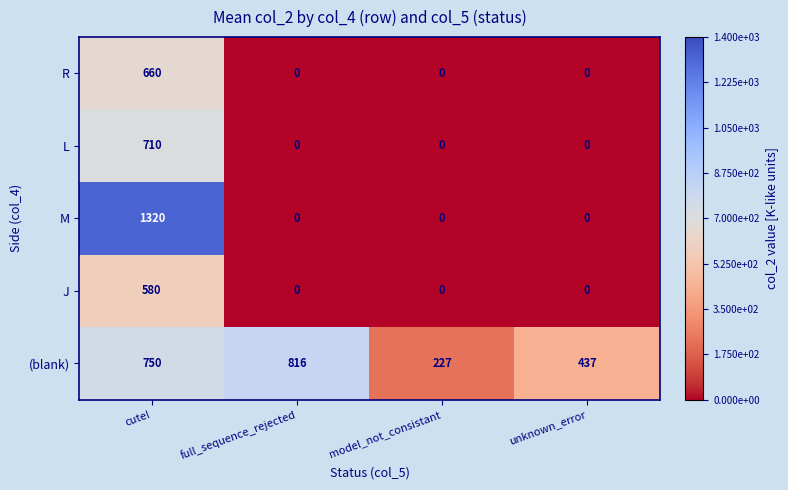

Rank the series by their maximum value, from lowest to highest.

J, R, L, (blank), M